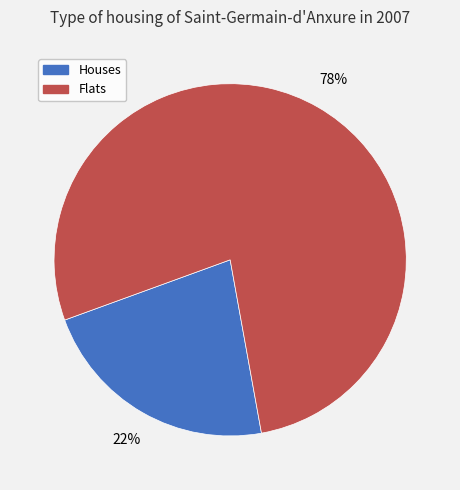

Does any single category account for the majority?

Yes